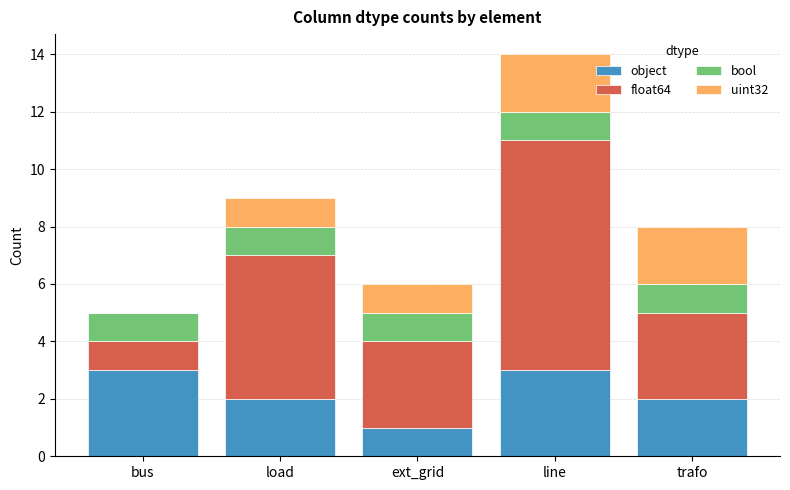

What is the highest value of the object series?

3